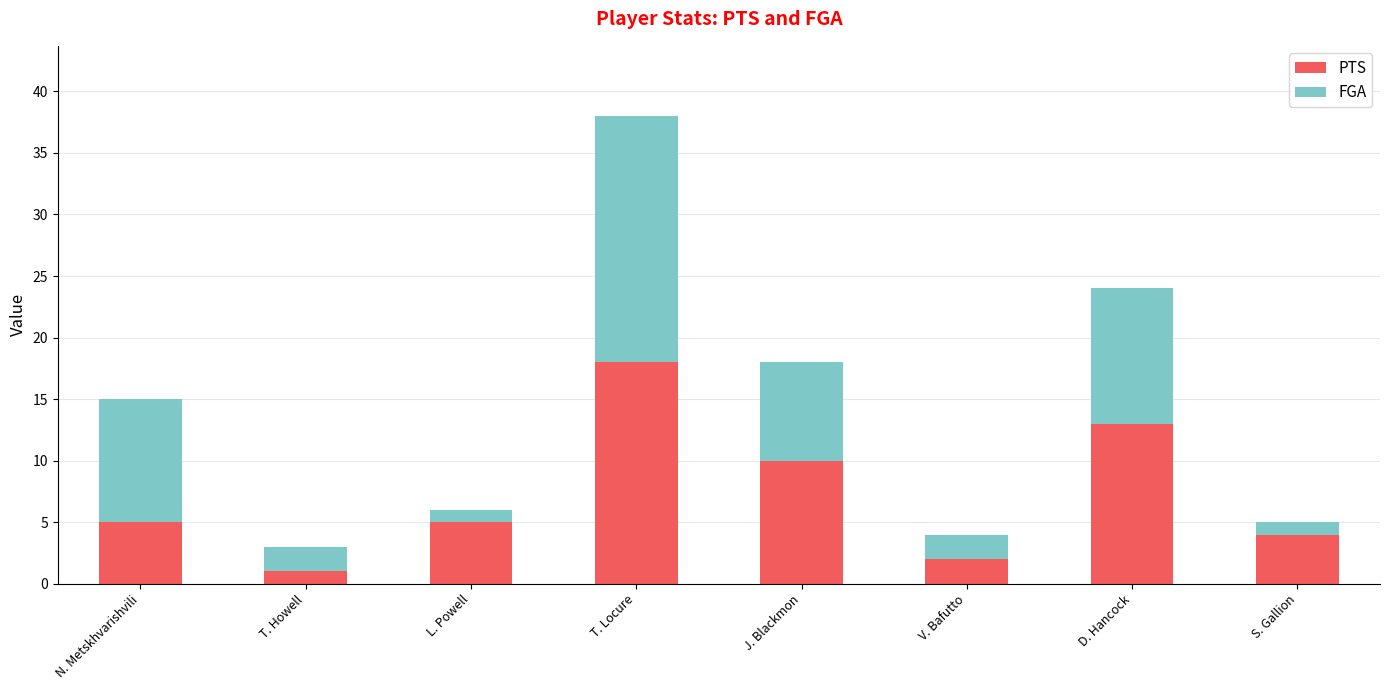

What is the average value of the PTS series?

7